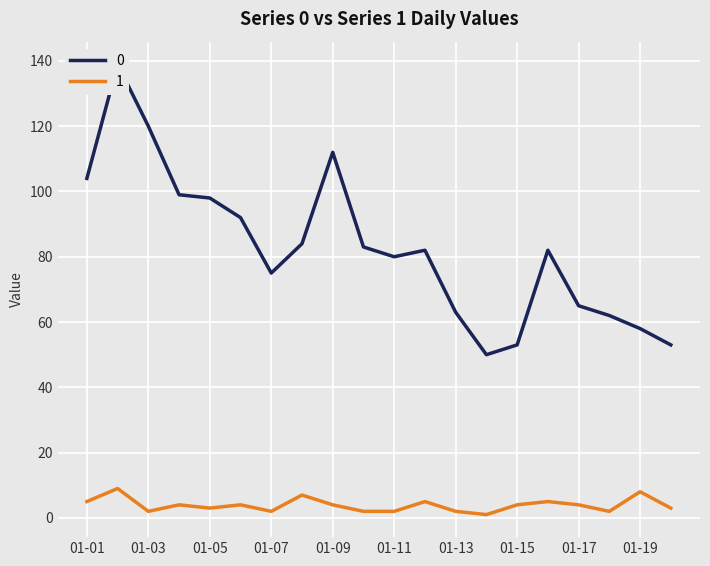

What value does the 0 series have at 01-11?

80